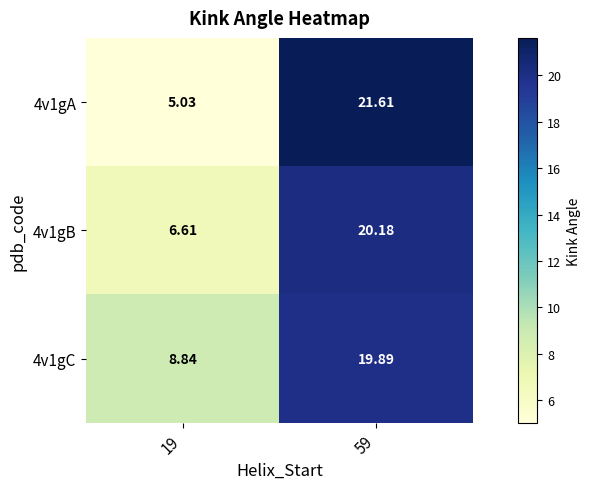

Is the value of 4v1gA at 19 greater than the value of 4v1gC at 59?

No